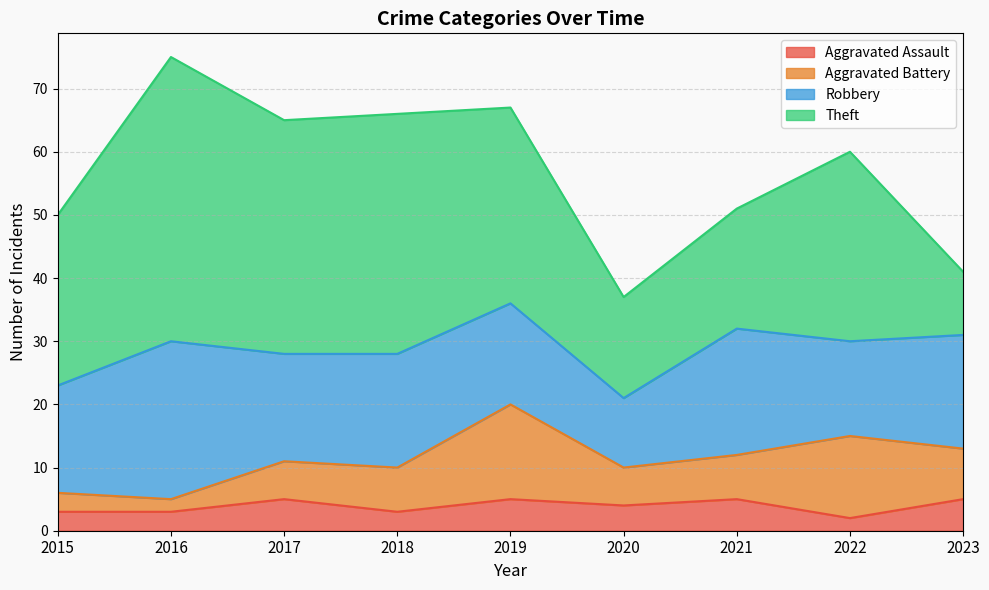

What is the difference between the highest and lowest values at 2021?

15